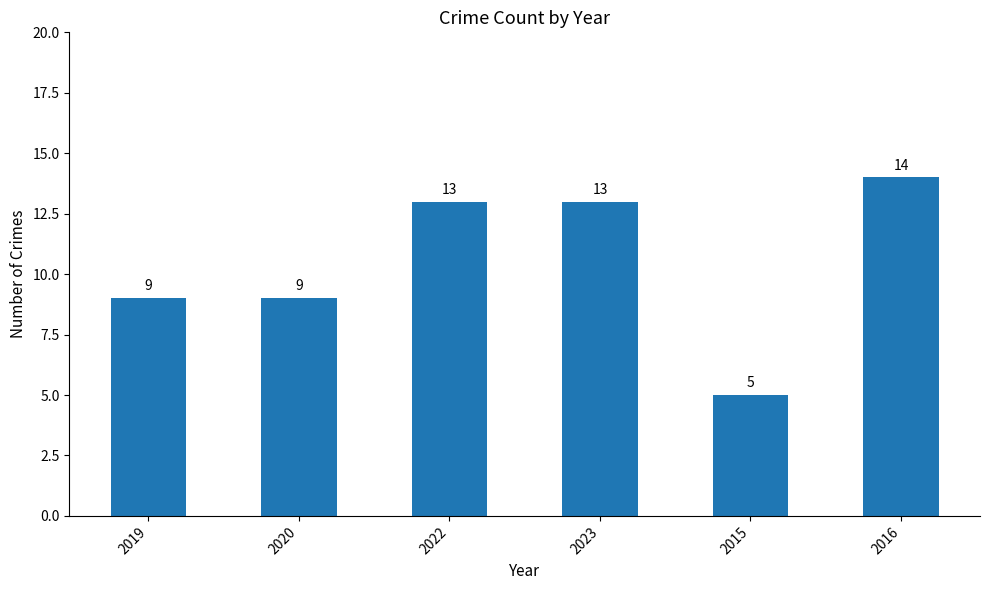

Reading left to right, extract all data points from this chart.

2019=9	2020=9	2022=13	2023=13	2015=5	2016=14